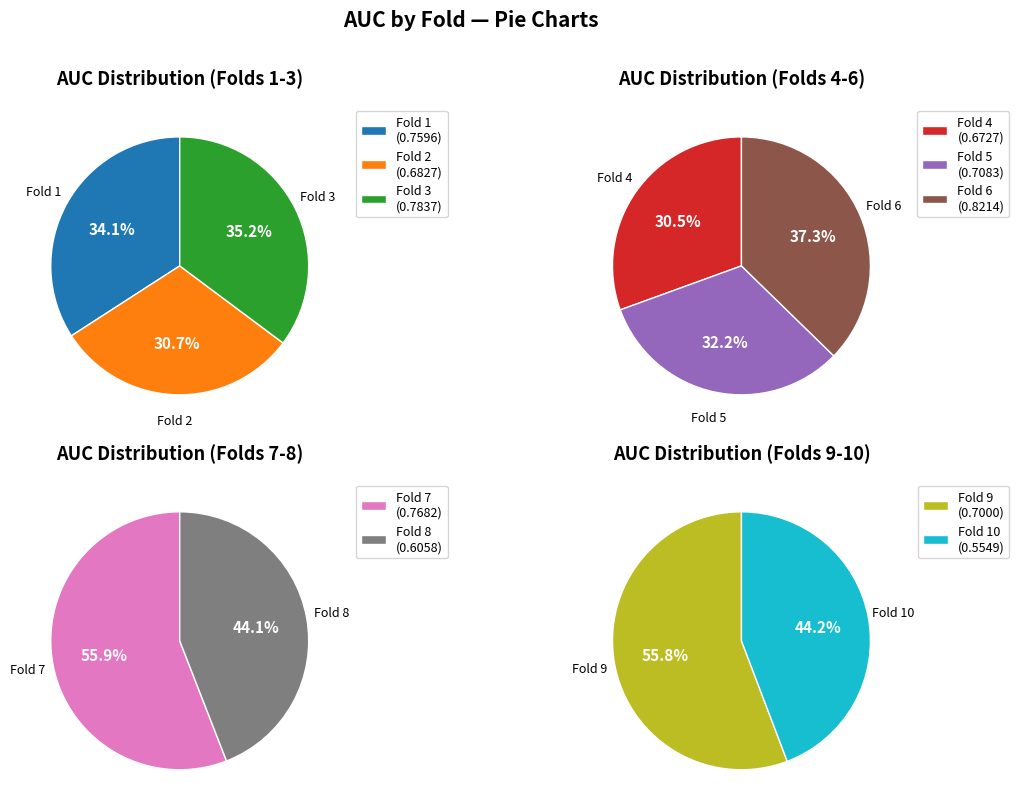

What is the largest slice in the pie chart?

Fold 6